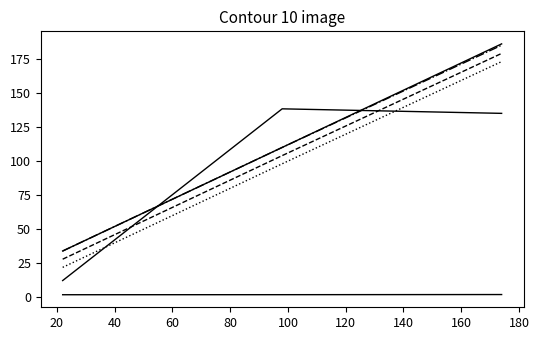

Is this an area chart (filled region under the line)?

No